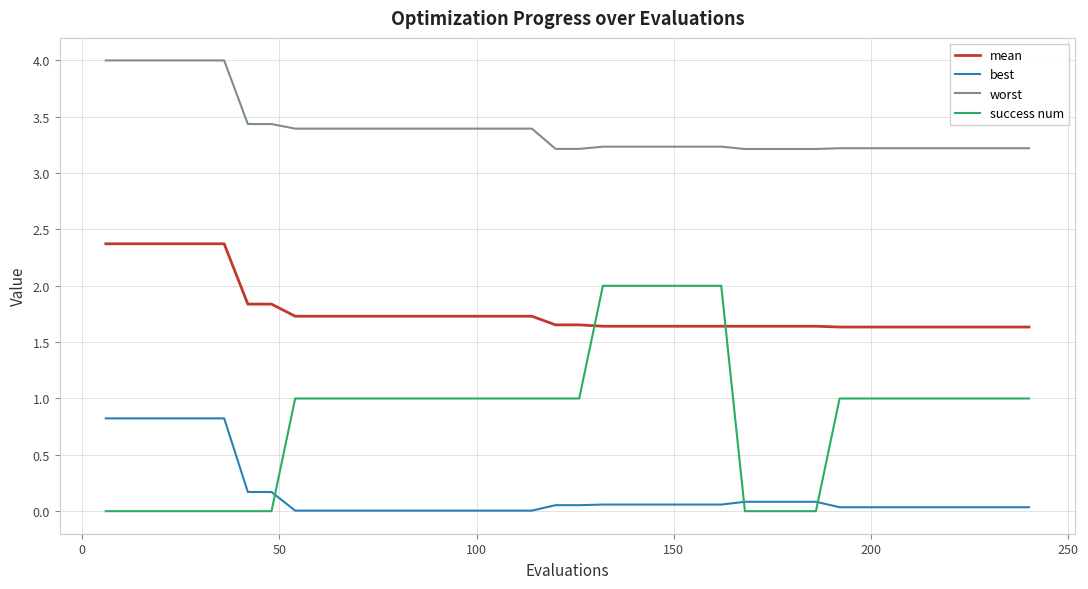

Which series has the largest total across all categories?

worst